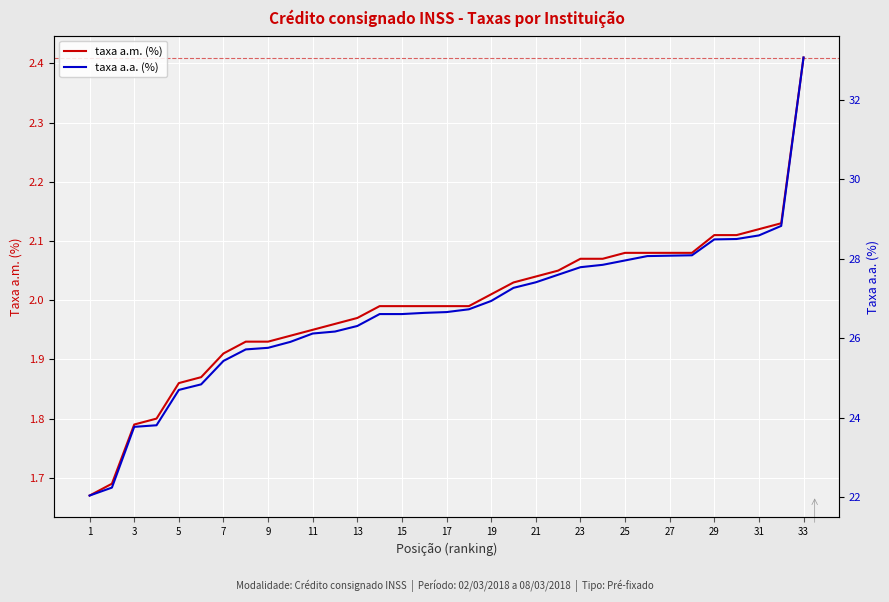

The value of taxa a.m. (%) at 31 is 2.9. True or false?

False